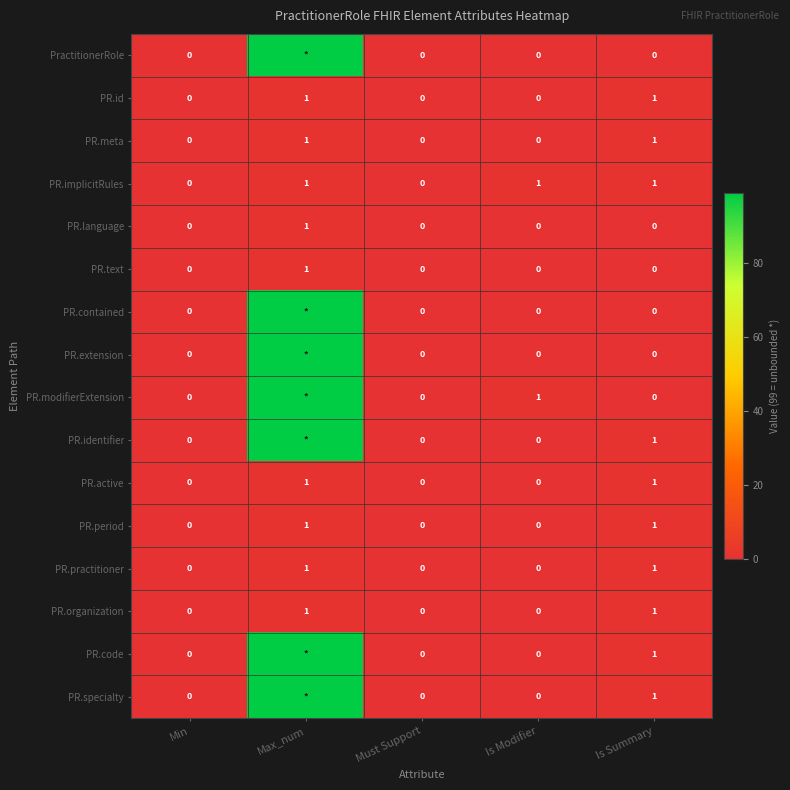

What is the total value across all series at Is Summary?

10